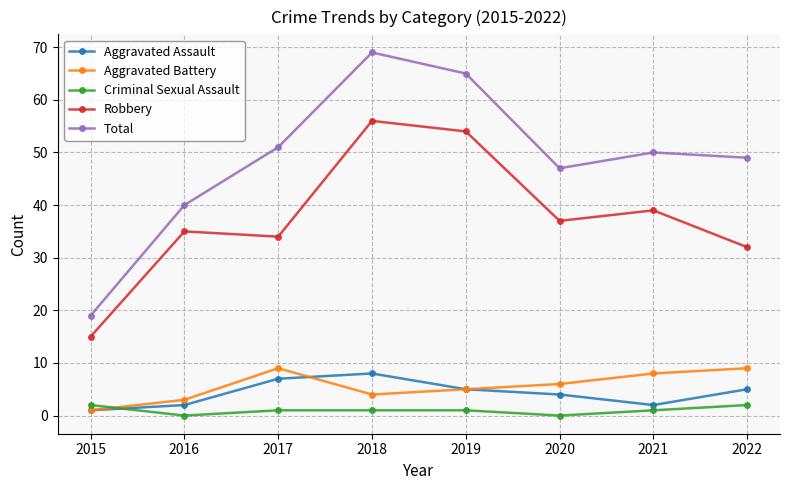

In Robbery, how many points are higher than both neighbors (excluding endpoints)?

3